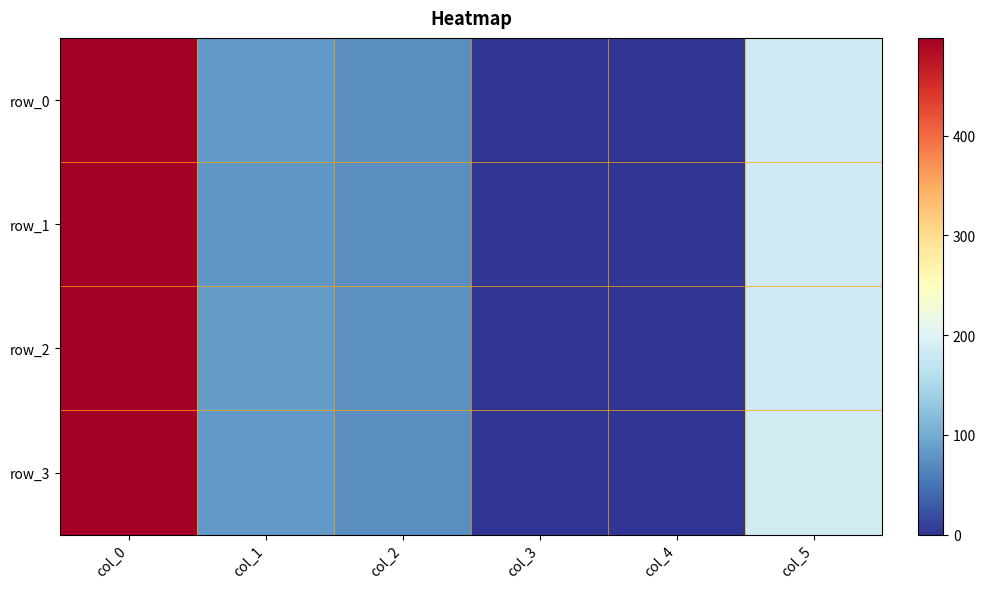

Which label corresponds to the smallest value in the chart?

col_4